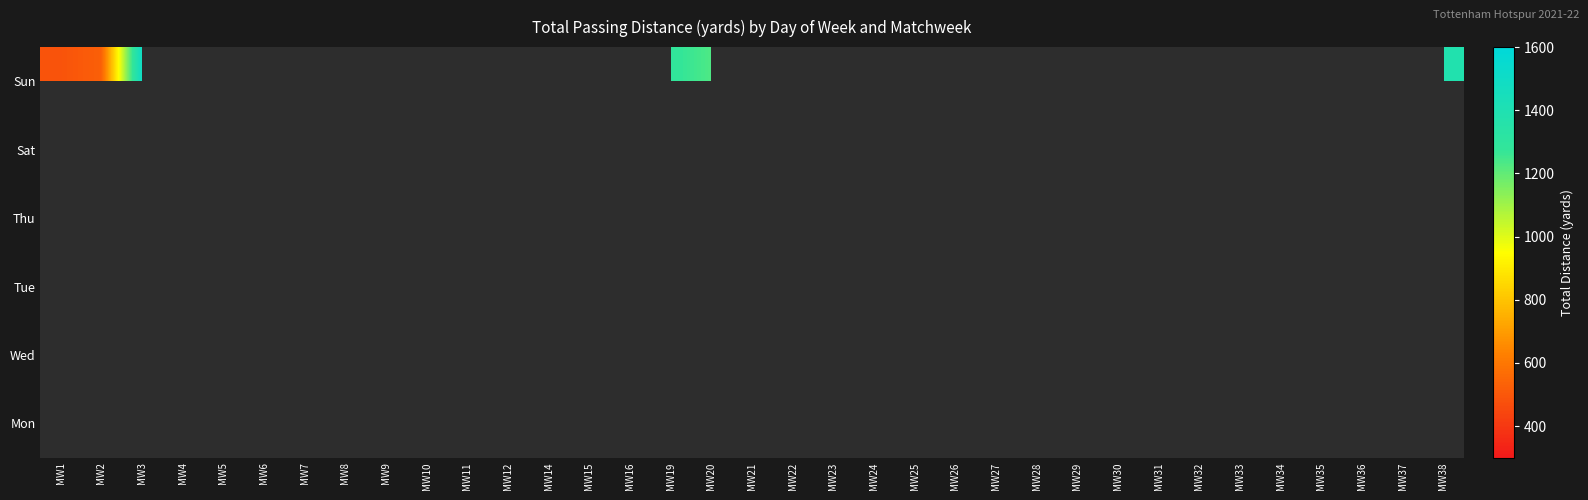

At which category does the chart reach its minimum across all series?

MW24